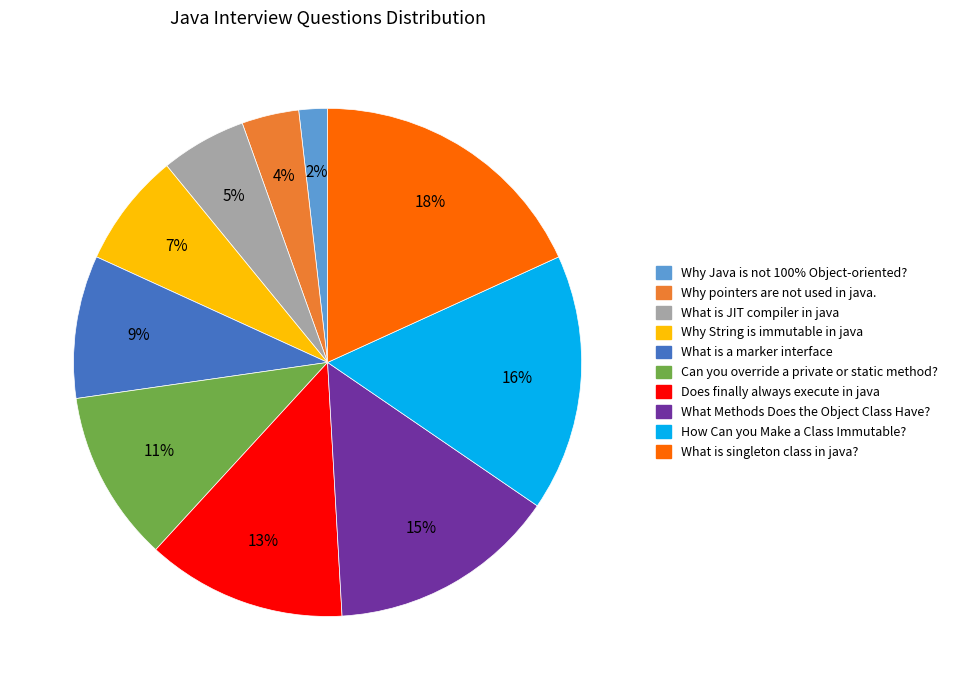

Count the number of slices in the pie.

10